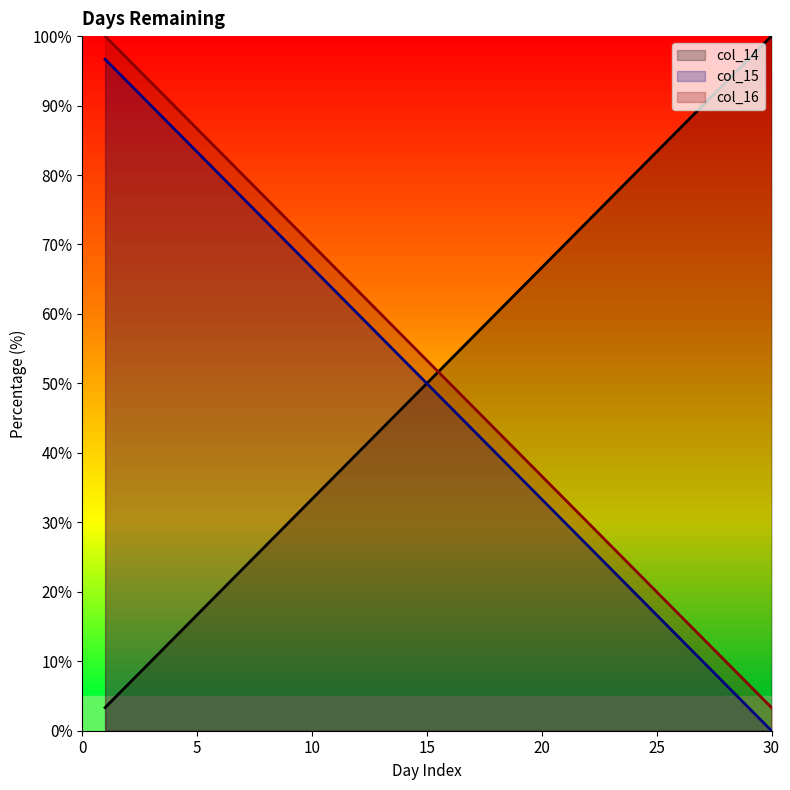

What is the value of the col_16 point at the 4th from the left?

90.0